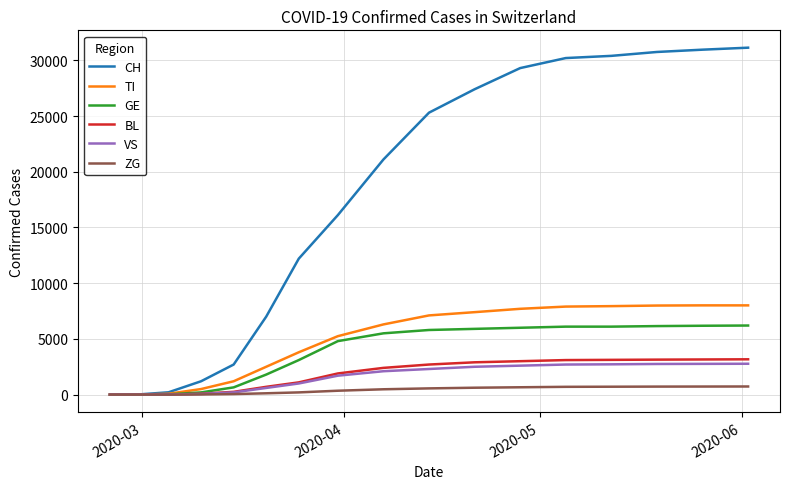

What is the maximum value shown in the chart?

31131